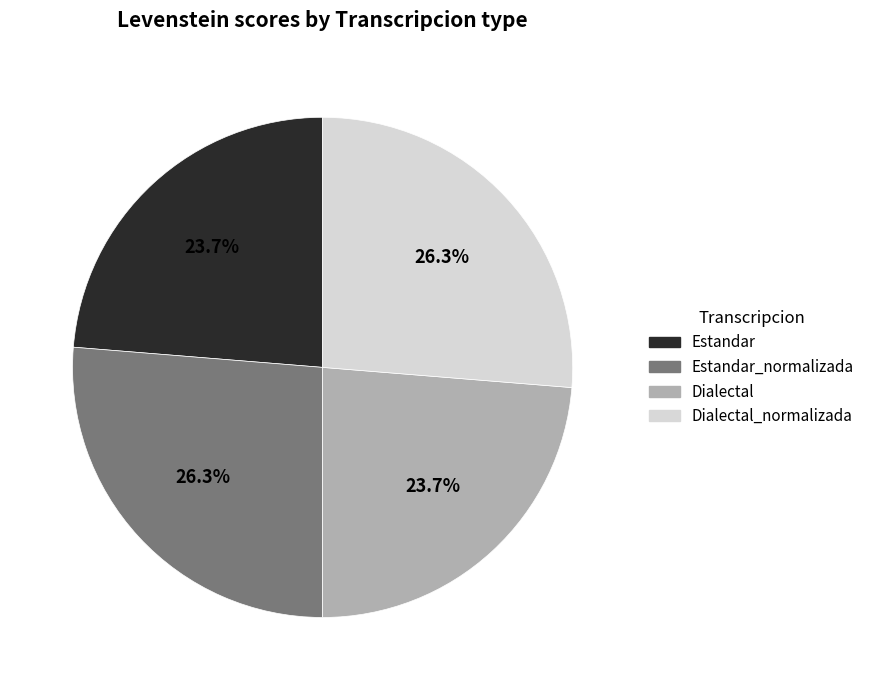

What is the total percentage of Dialectal and Estandar?

47.4%